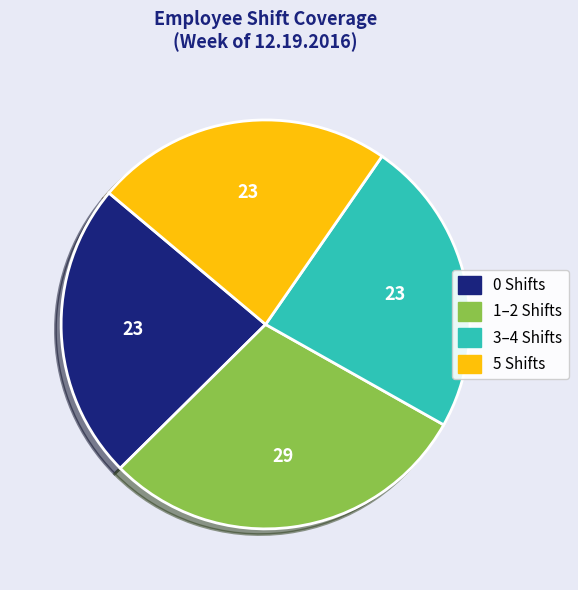

Is there any slice that represents more than half of the pie?

No